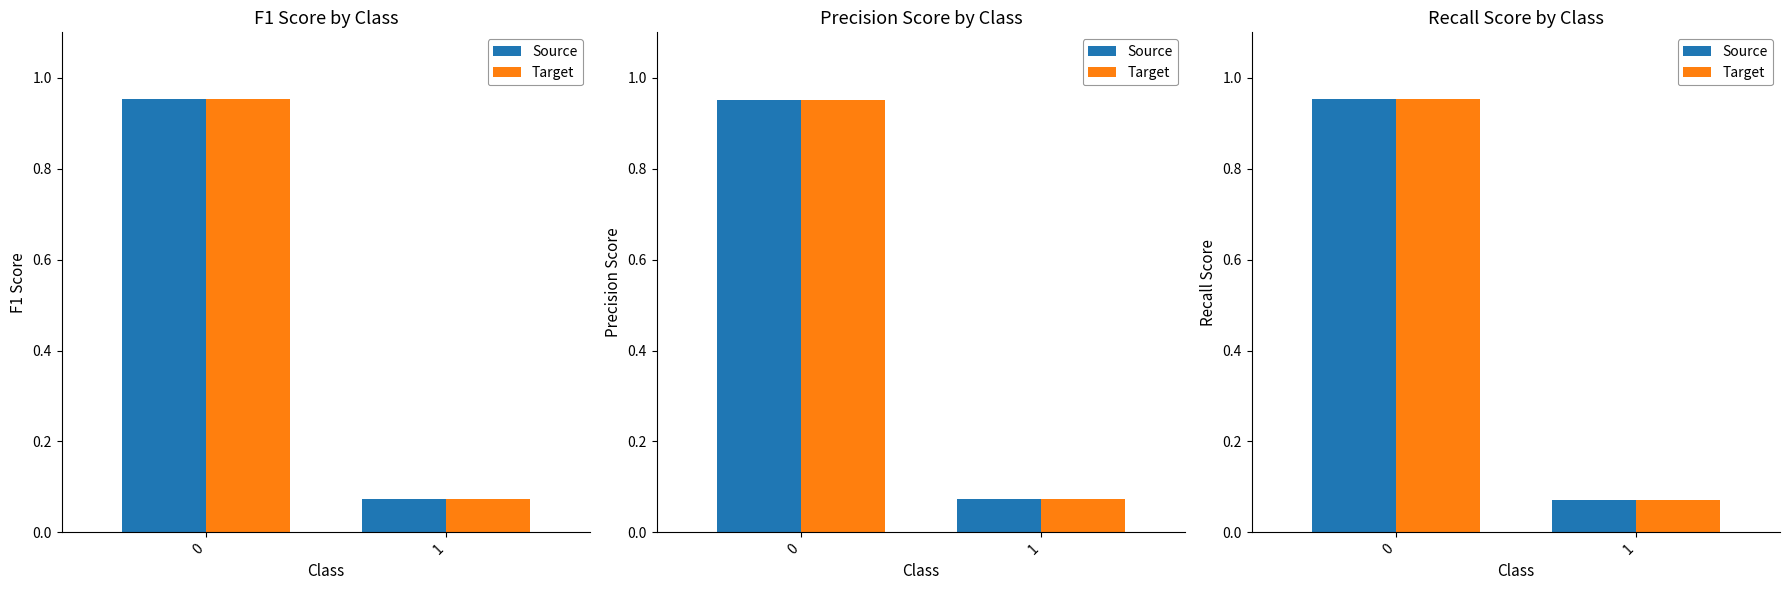

Count the number of data series in this chart.

2